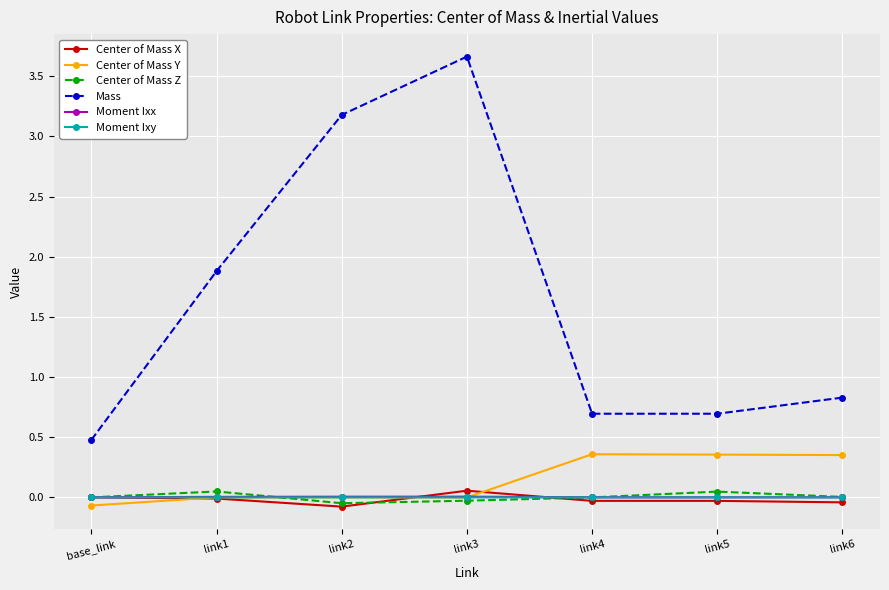

Which series has the largest range (max minus min)?

Mass